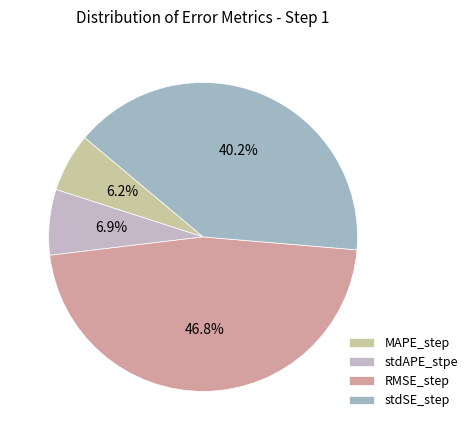

Is stdAPE_stpe the majority of the pie?

No